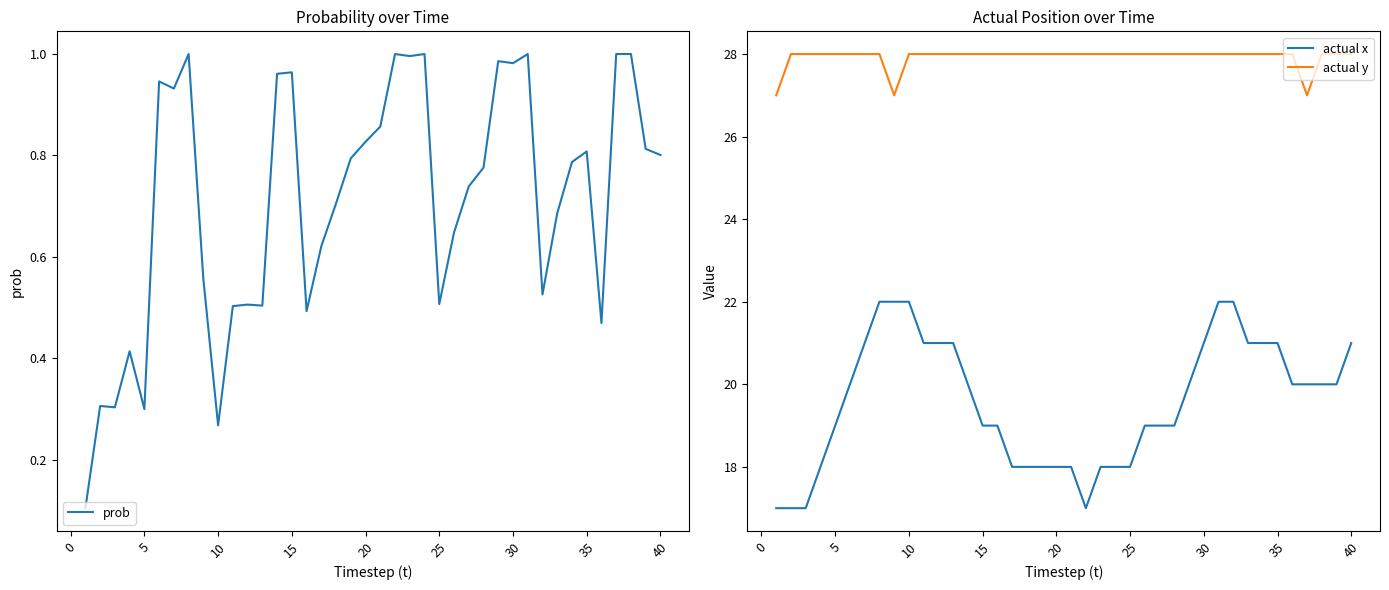

True or false: prob and actual y intersect in this chart.

False